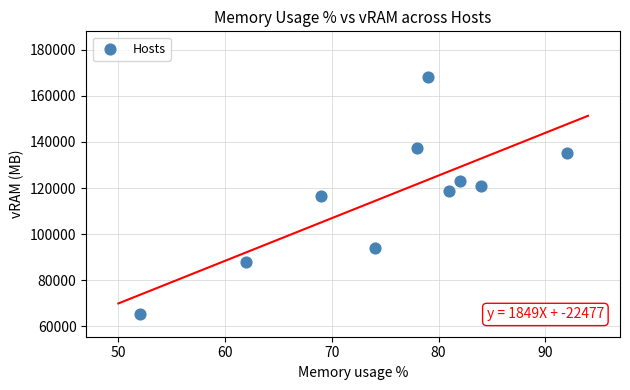

What is the range of Y values (max minus min)?

102400